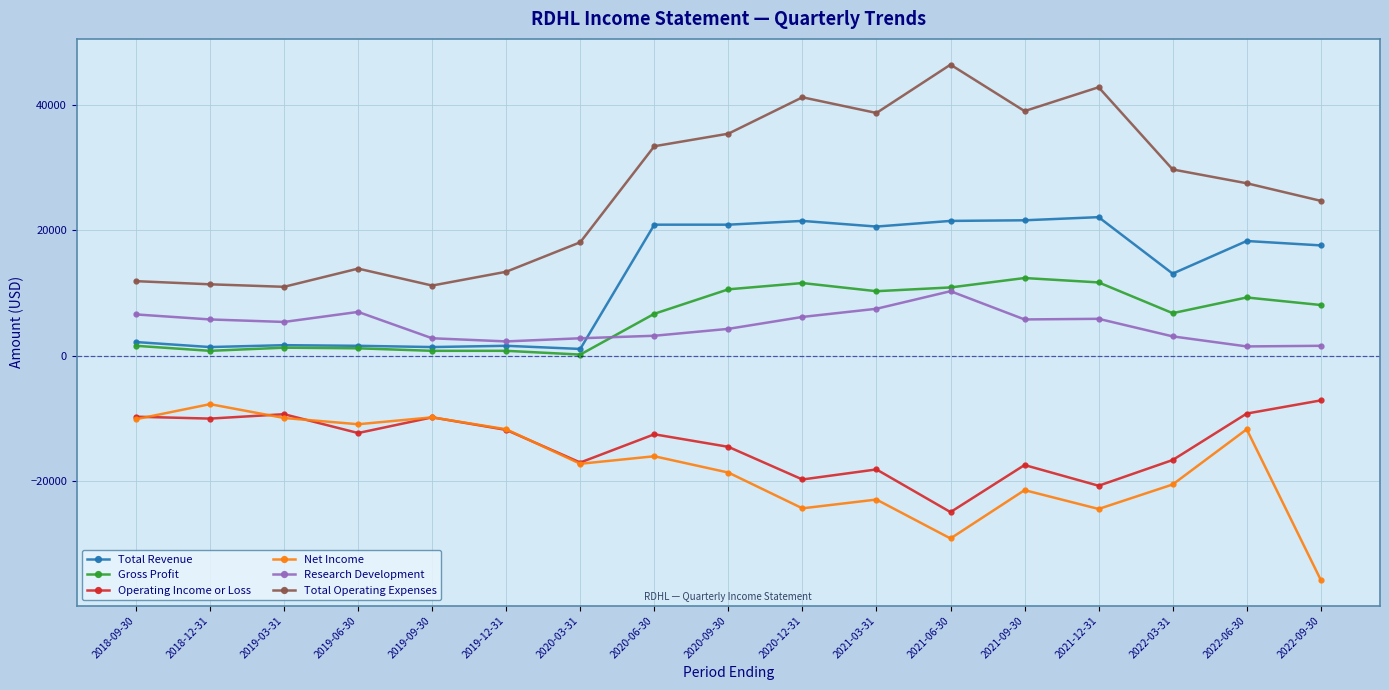

Between 2021-12-31 and 2022-03-31, which series saw the biggest shift?

Total Operating Expenses